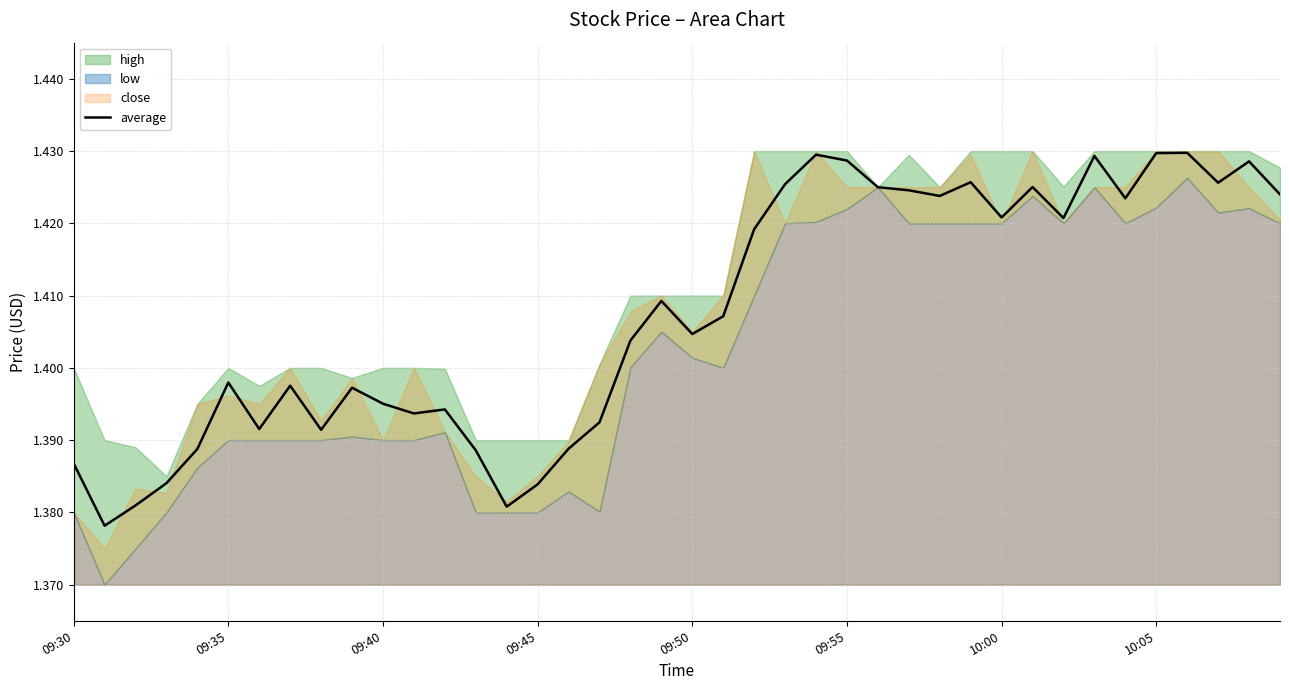

The value of average at 09:35 is 0.8. True or false?

False